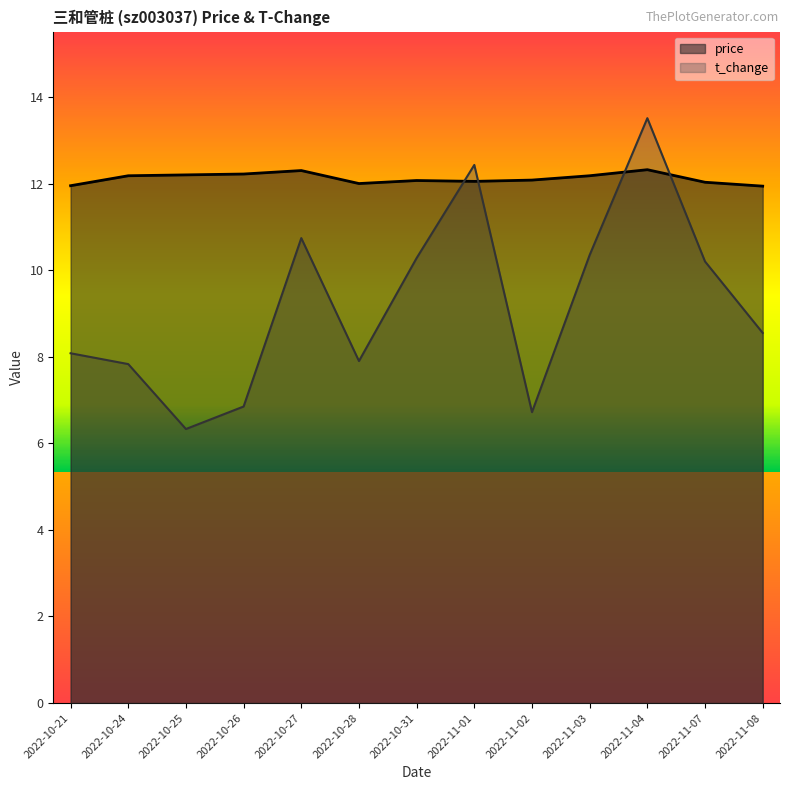

The value of t_change at 2022-10-21 is 8.1. True or false?

True